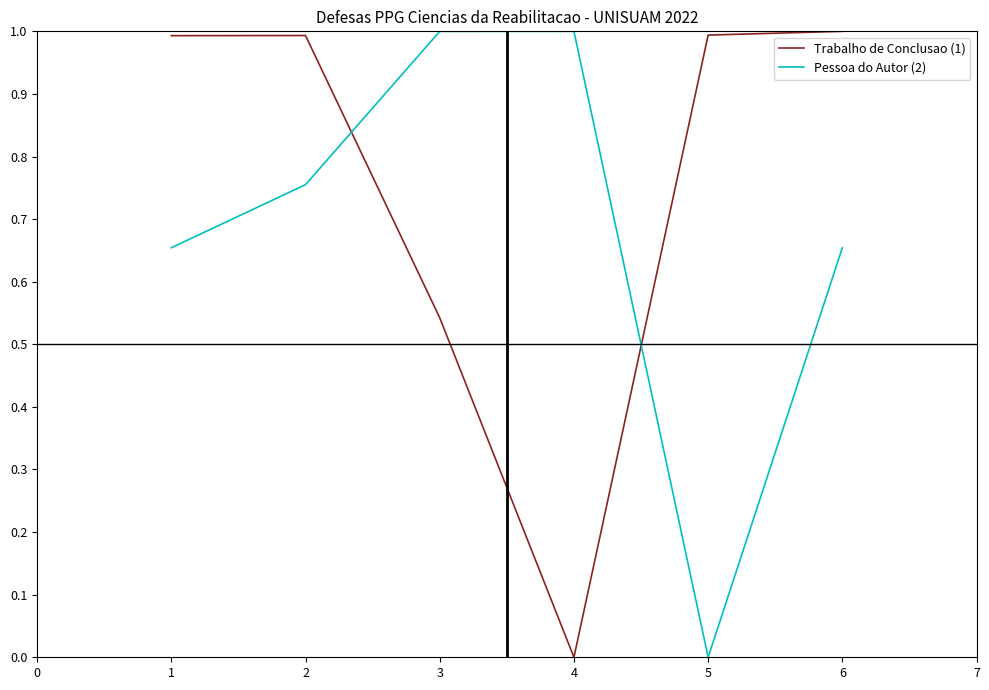

Does the chart display data point markers on the line(s)?

No